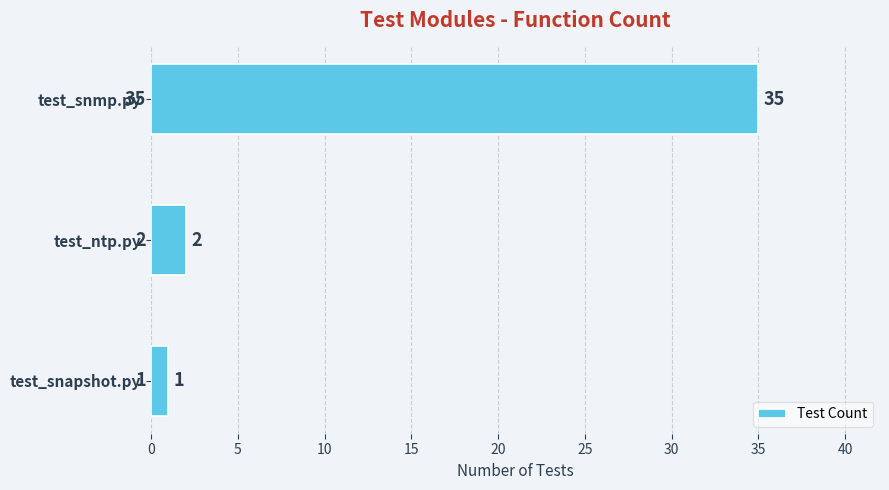

What is the sum of all values?

38